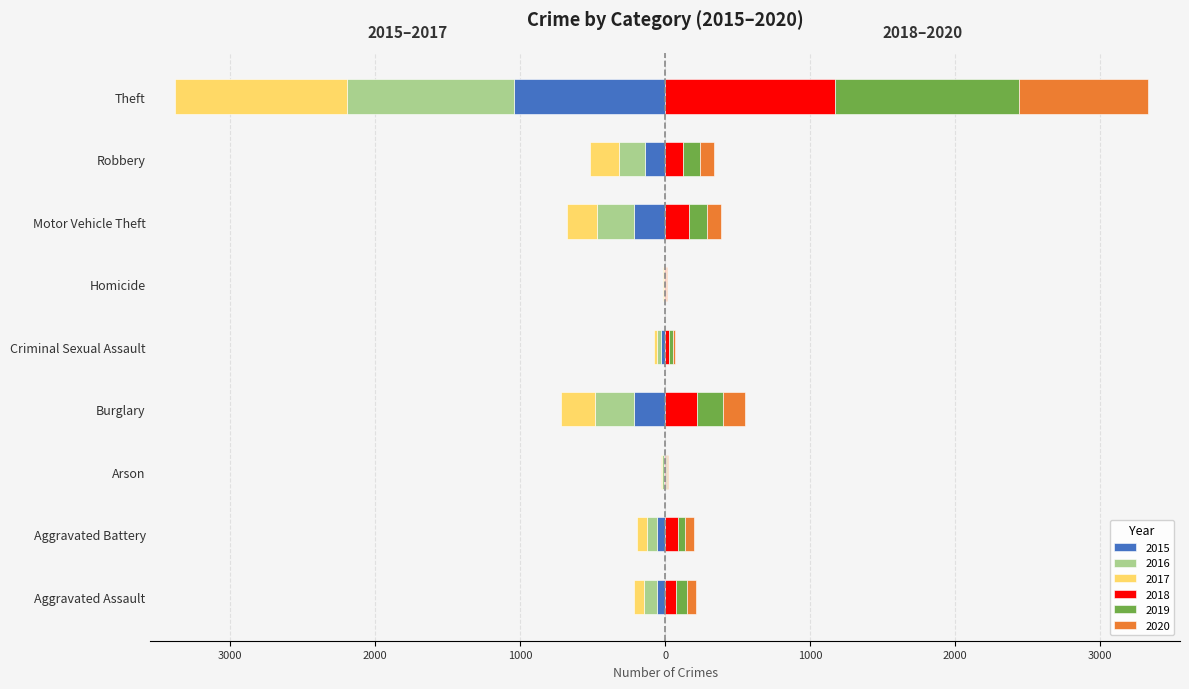

At which label does 2020 reach its minimum?

Homicide